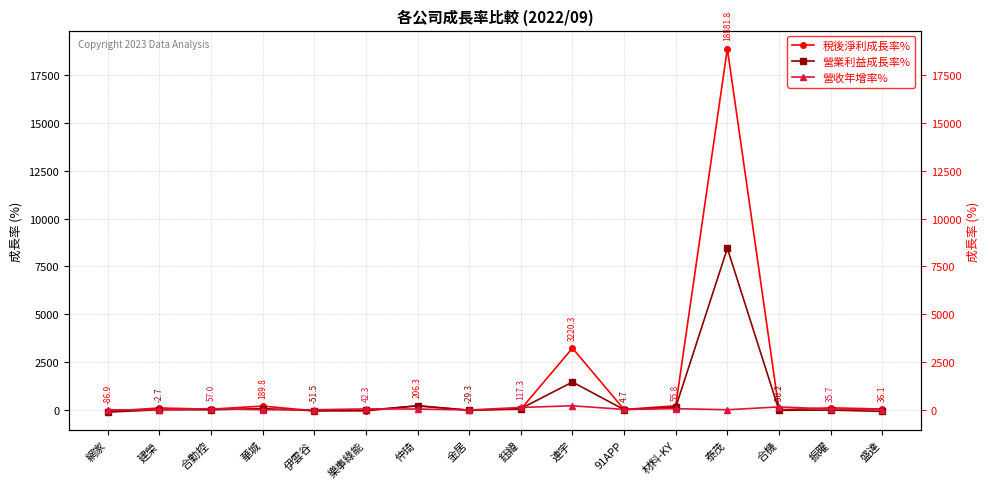

At which category does 營業利益成長率% reach its first local valley?

合勤控